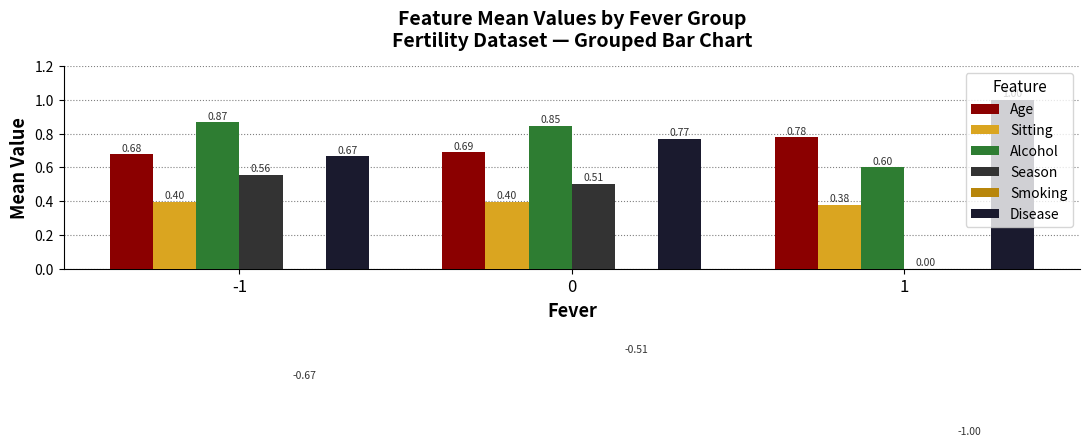

At 0, list the series in order from smallest to largest.

Smoking, Sitting, Season, Age, Disease, Alcohol